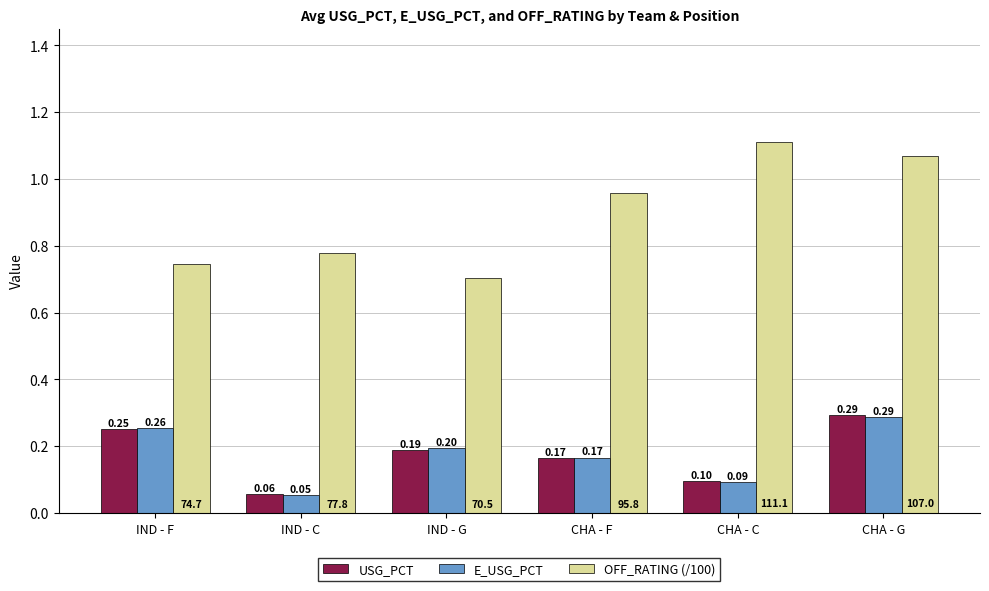

Which series has the largest total across all categories?

OFF_RATING (/100)